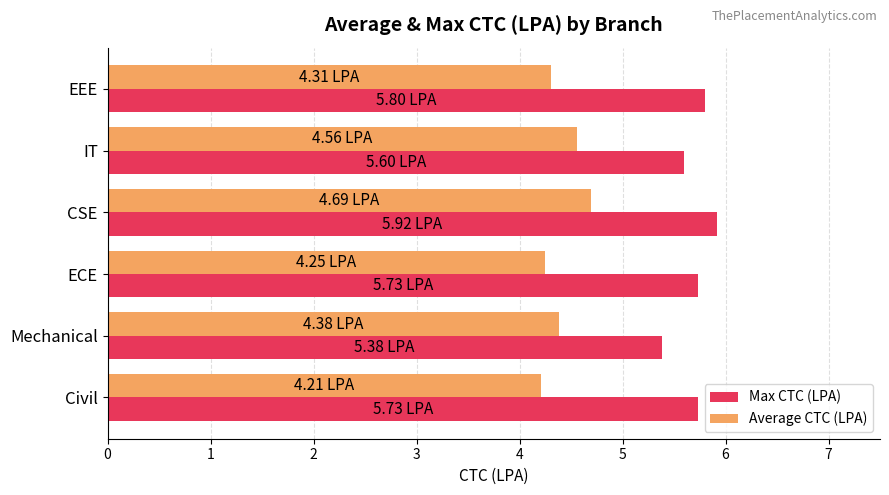

Which series changed the most between Mechanical and CSE?

Max CTC (LPA)